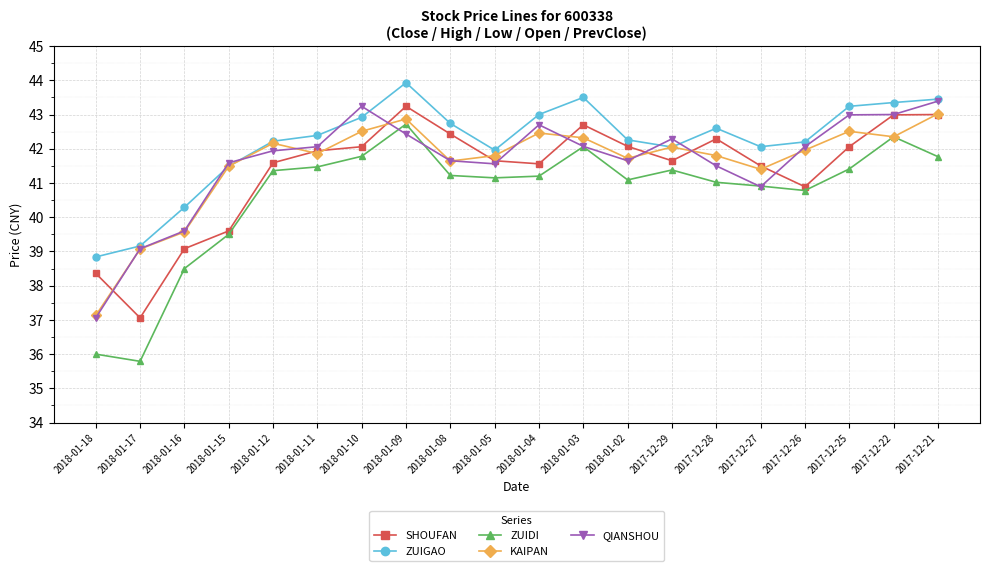

Which series has the largest total across all categories?

ZUIGAO